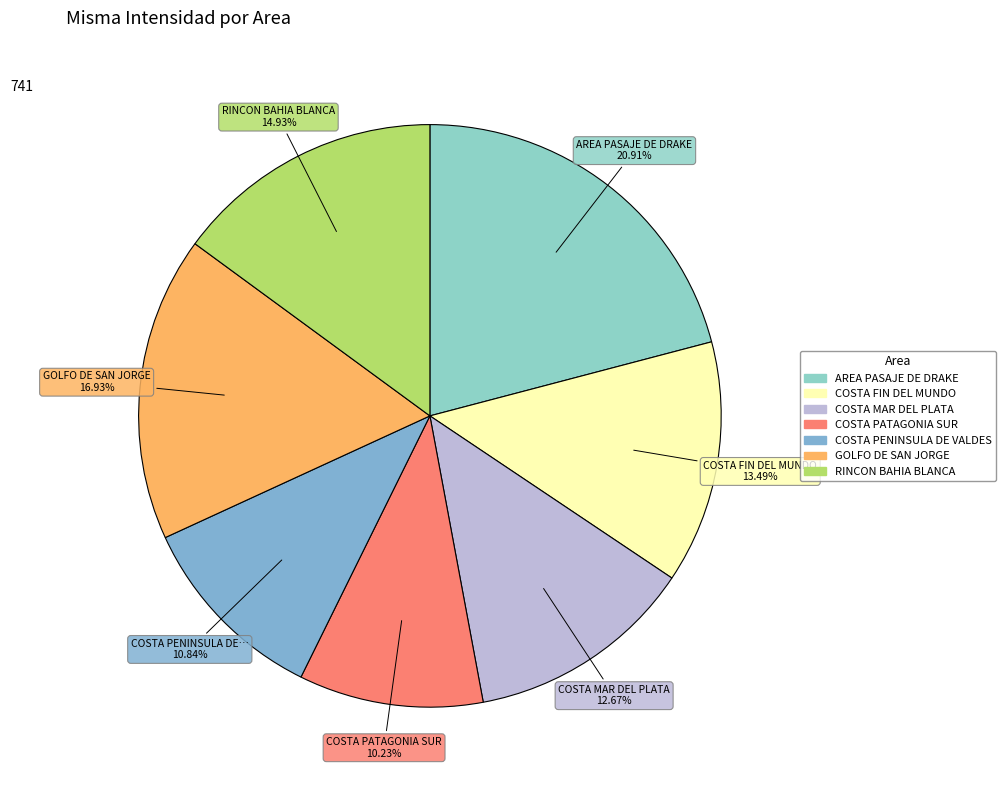

What percentage is the COSTA FIN DEL MUNDO slice, to the nearest percent?

13%